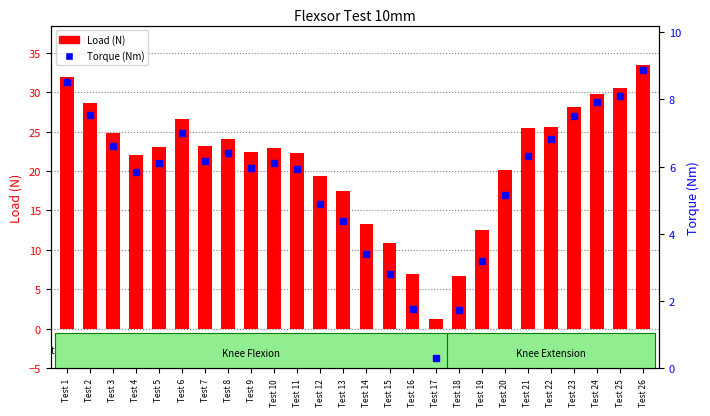

Which series has the largest total across all categories?

Load (N)